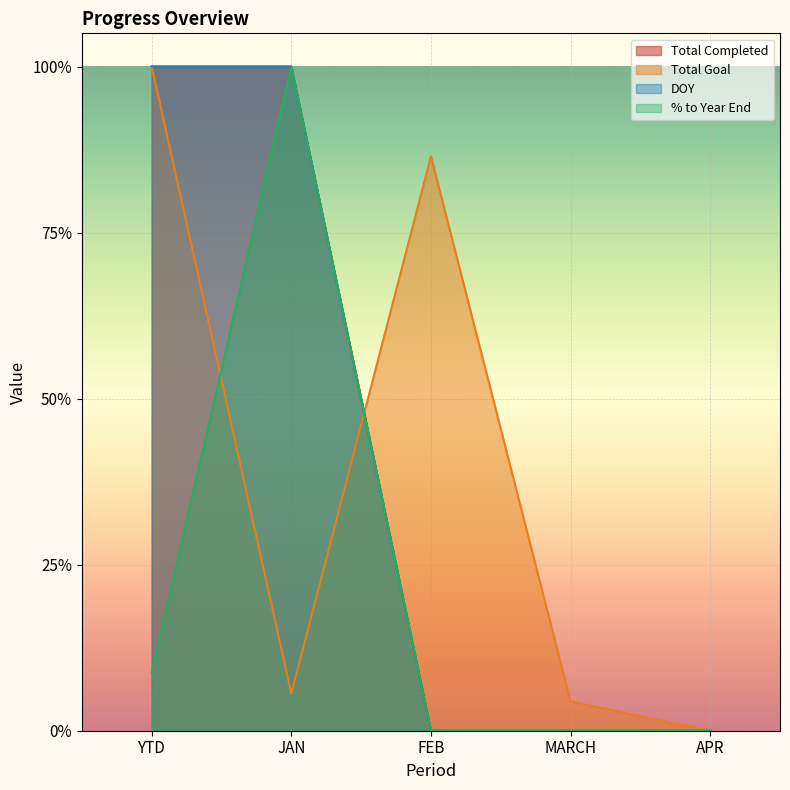

What is the label of the 4th point from the right?

JAN